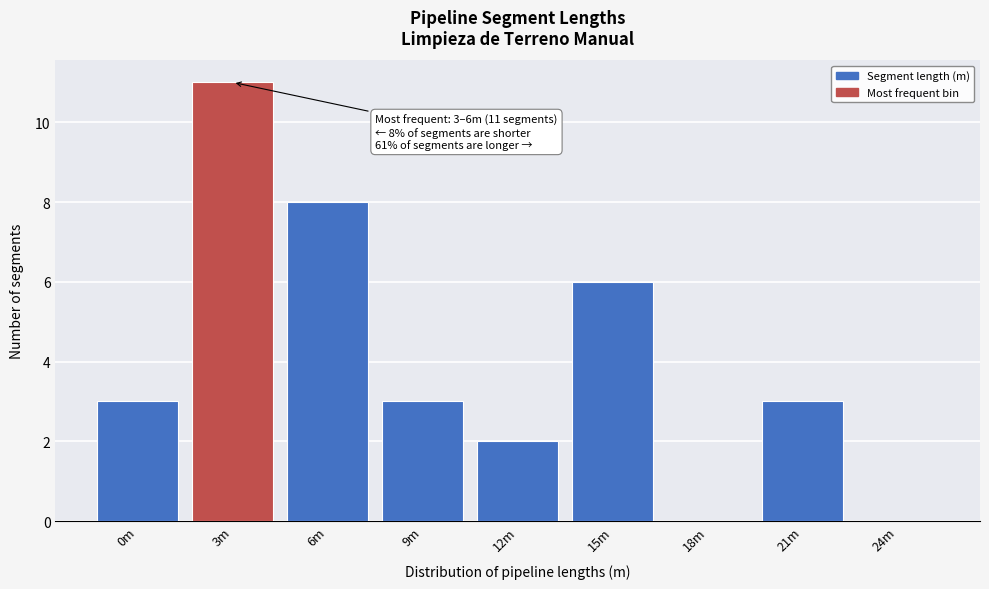

Reading left to right, list all the values displayed in this chart.

0m=3	3m=11	6m=8	9m=3	12m=2	15m=6	18m=0	21m=3	24m=0